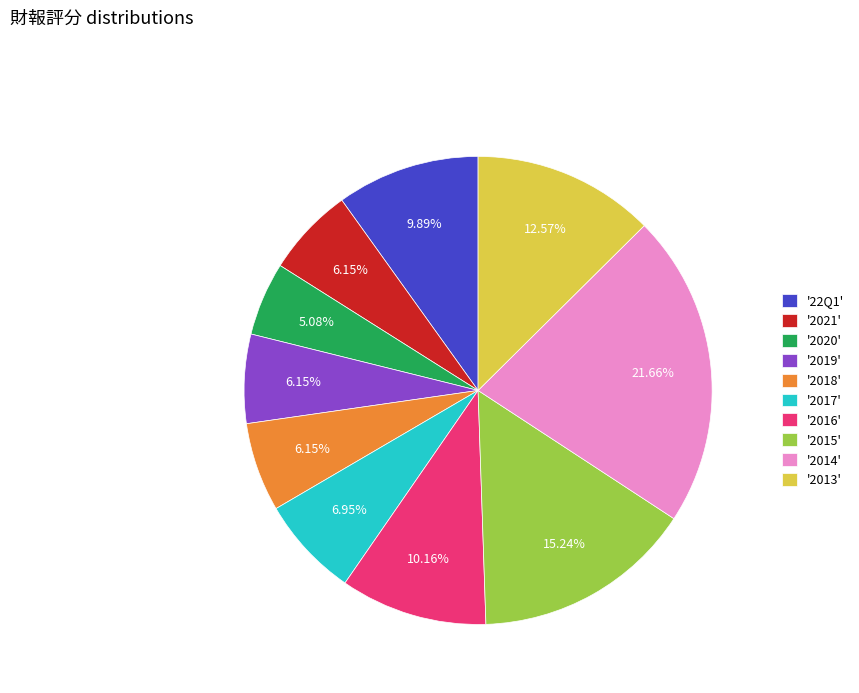

Combined, do '2018' and '2019' account for over 50%?

No